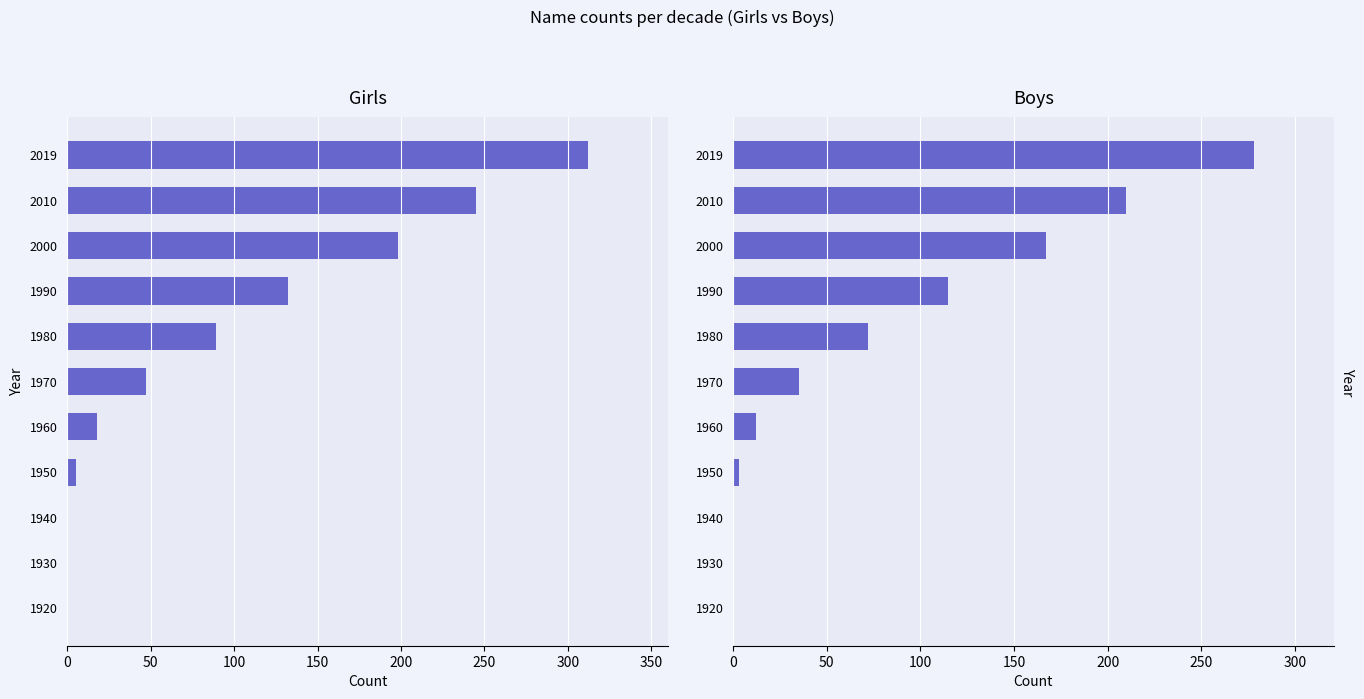

What are all the series names shown in the legend?

Girls, Boys